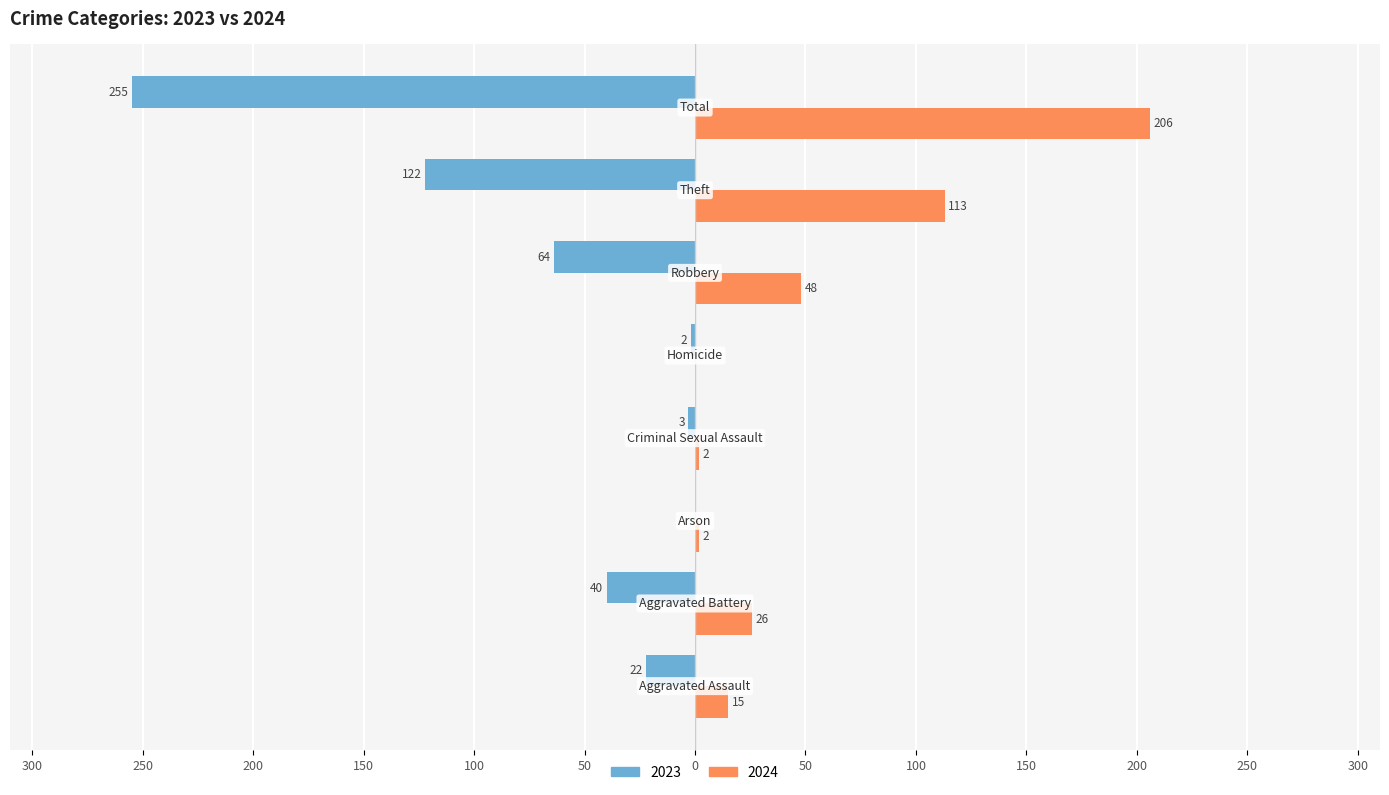

What are all the series names shown in the legend?

2023, 2024